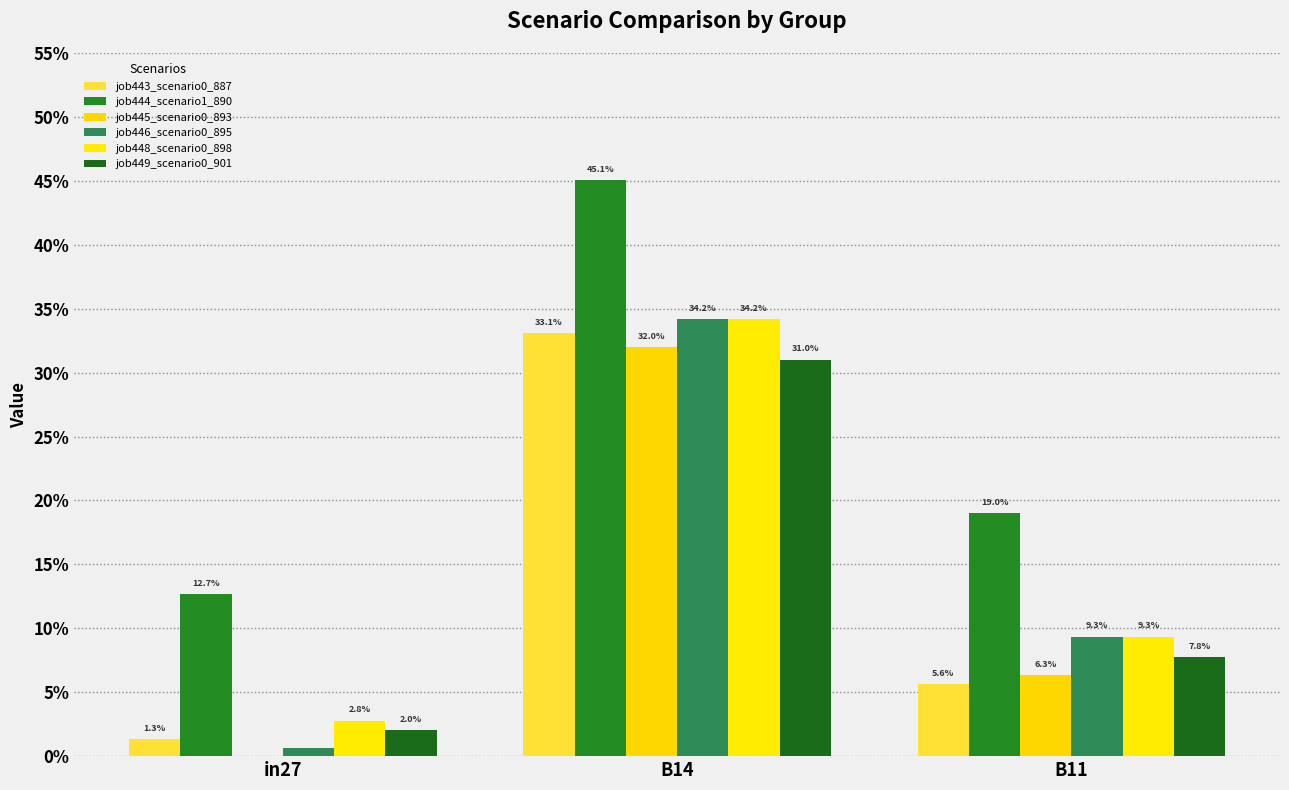

Which series has the largest range (max minus min)?

job446_scenario0_895